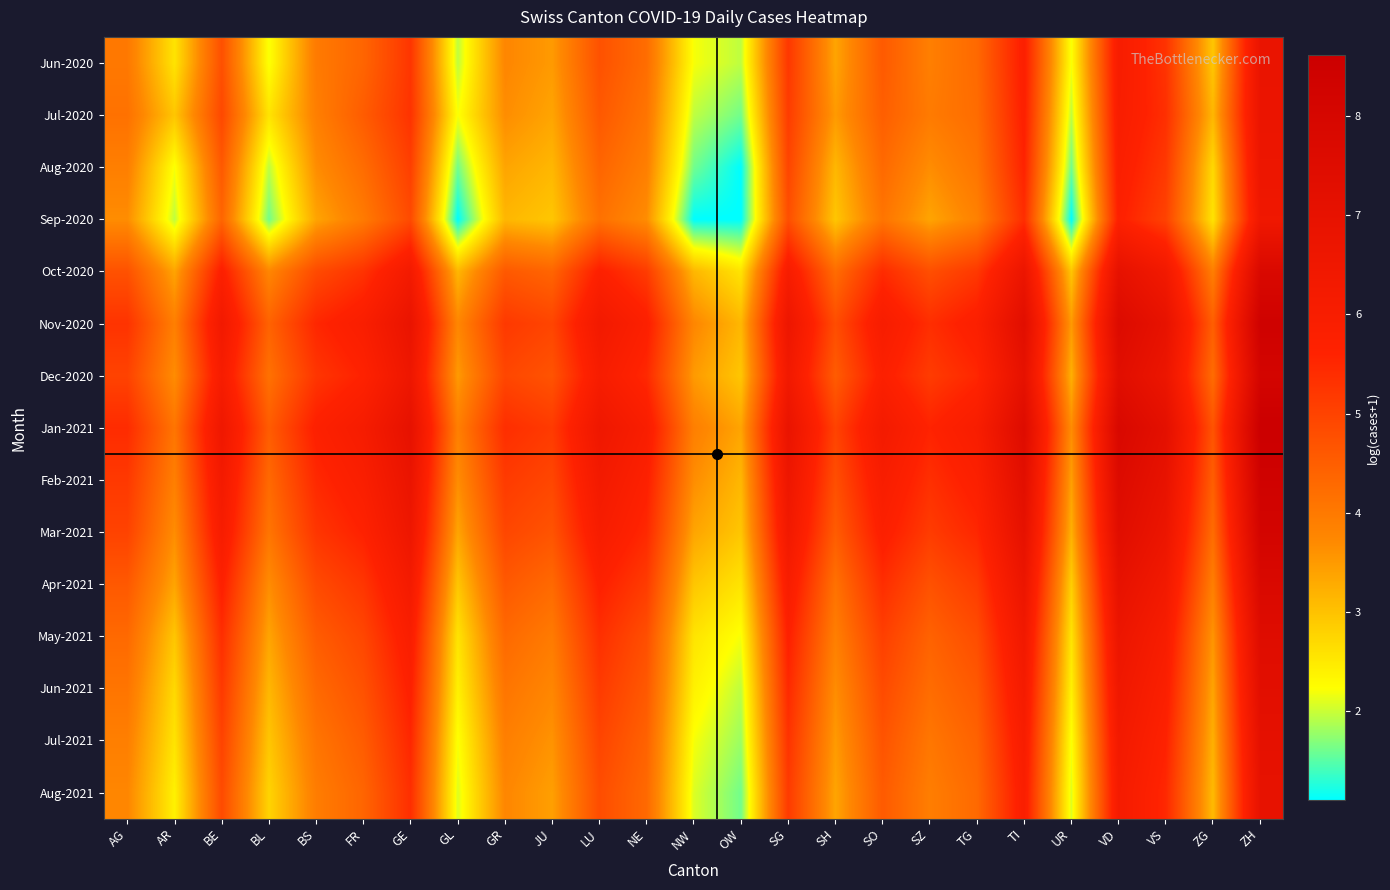

Rank the series by their maximum value, from lowest to highest.

Sep-2020, Aug-2020, Jul-2020, Jun-2020, Aug-2021, Jul-2021, Jun-2021, May-2021, Oct-2020, Apr-2021, Dec-2020, Mar-2021, Feb-2021, Nov-2020, Jan-2021